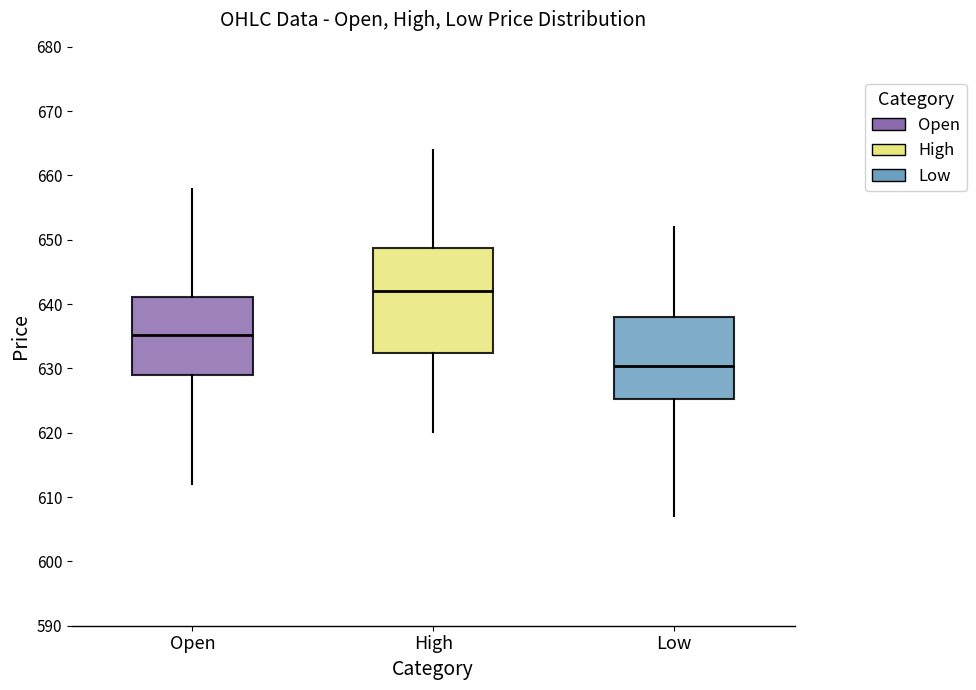

Comparing the boxes themselves (not the whiskers), which one is the tallest?

High